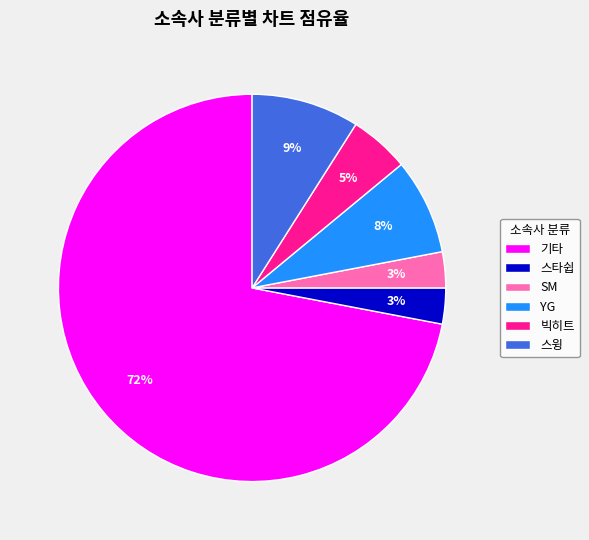

Which slice is the largest?

기타